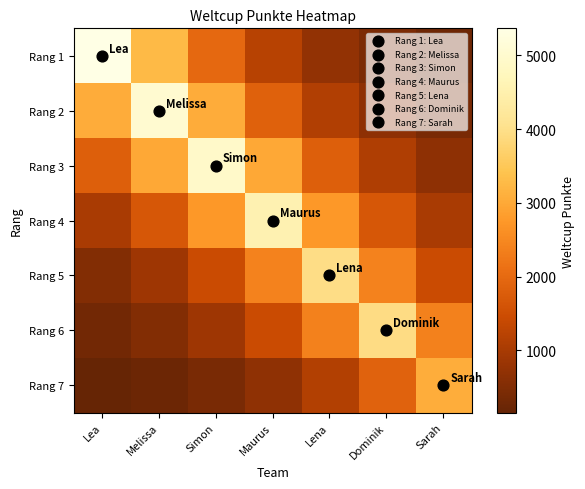

Between Simon and Lea, which is larger?

Lea